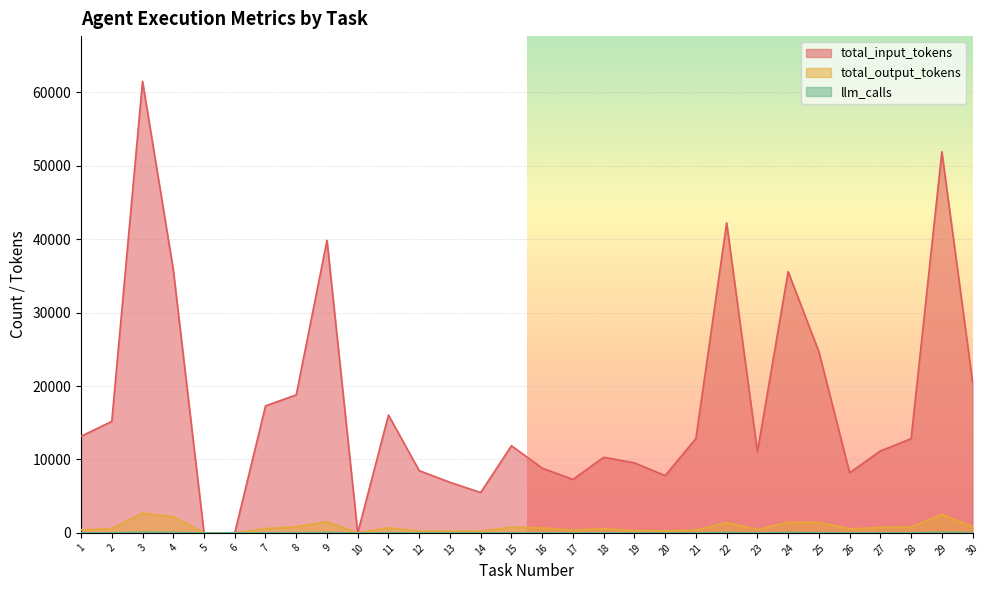

What is the sum of the total_output_tokens values at 26 and 8?

1356